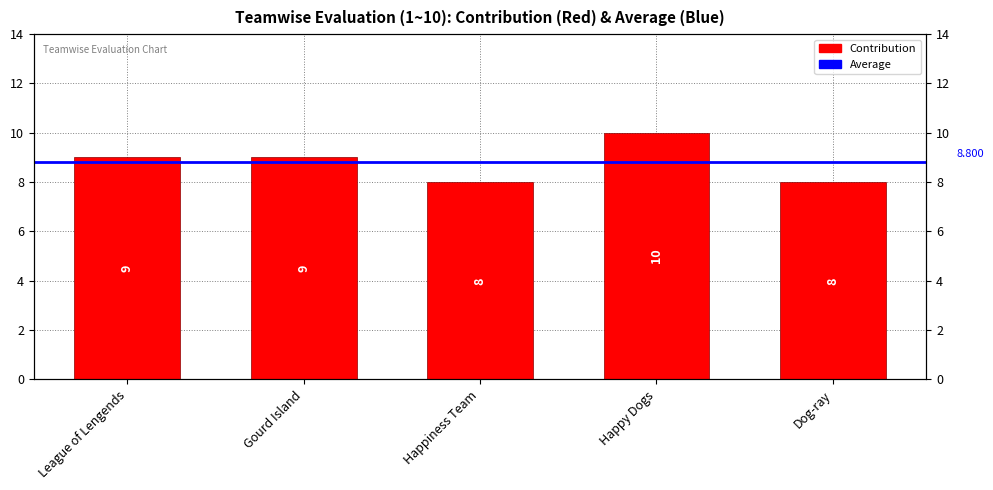

Reading right to left, what are all the values shown in this chart?

Dog-ray=8	Happy Dogs=10	Happiness Team=8	Gourd Island=9	League of Lengends=9